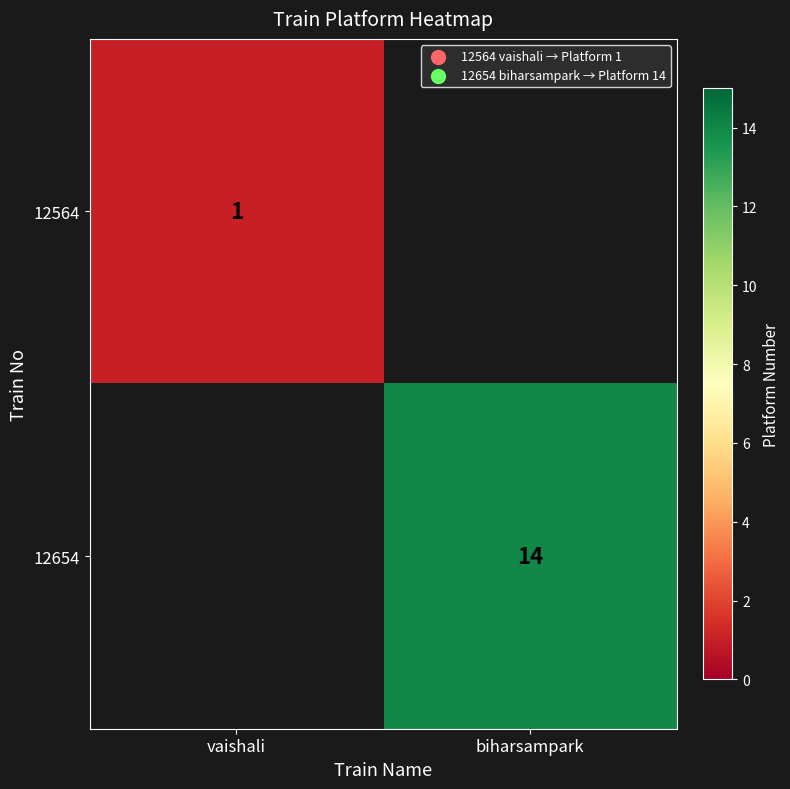

True or false: 12564 has a value of 0 at vaishali.

False